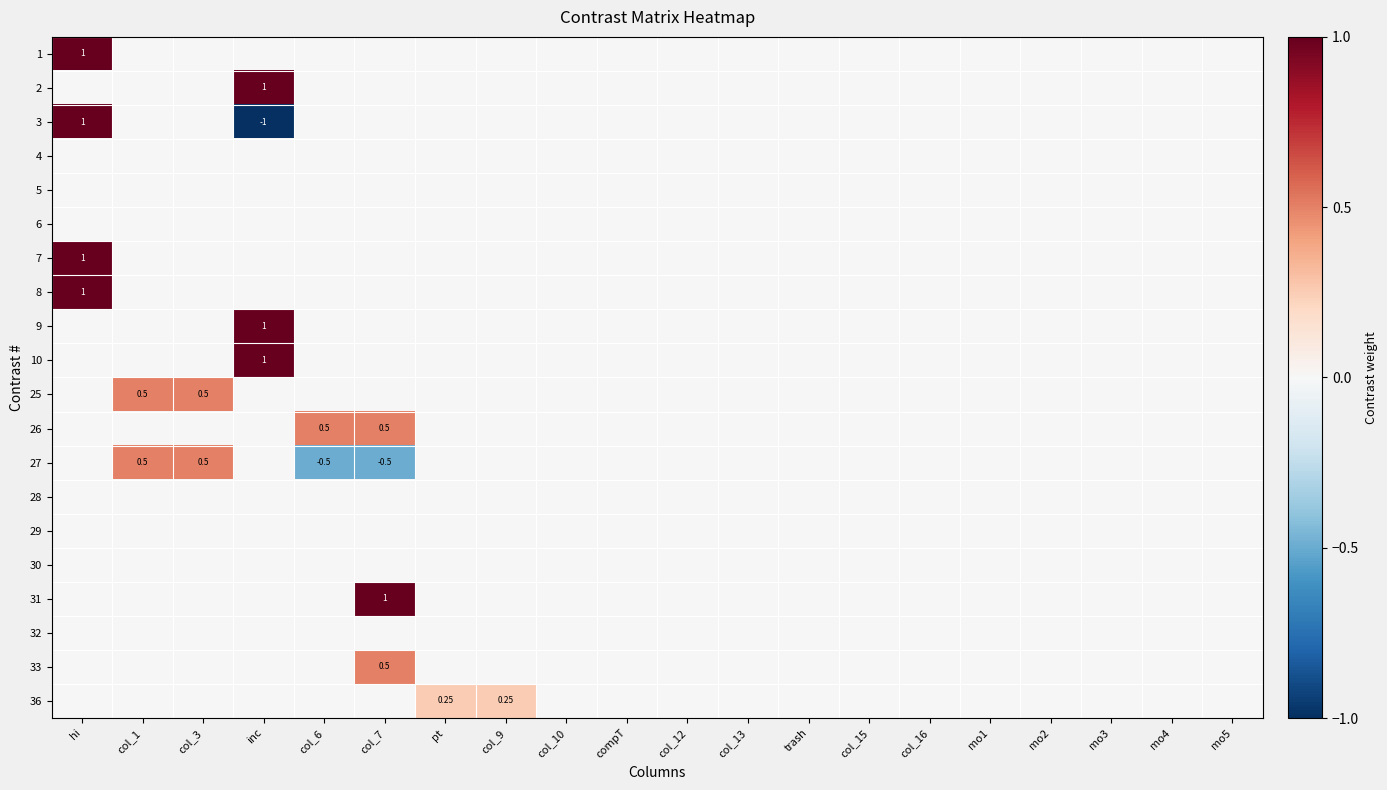

Count the 1 values in the range 0 to 1.

20